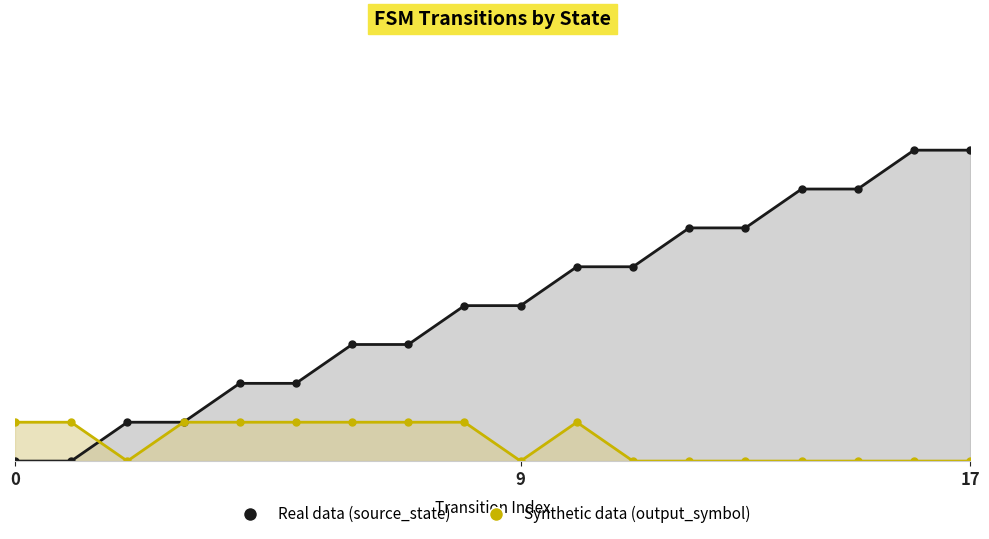

True or false: Real data (source_state) has more than 2 points higher than both neighbors.

False